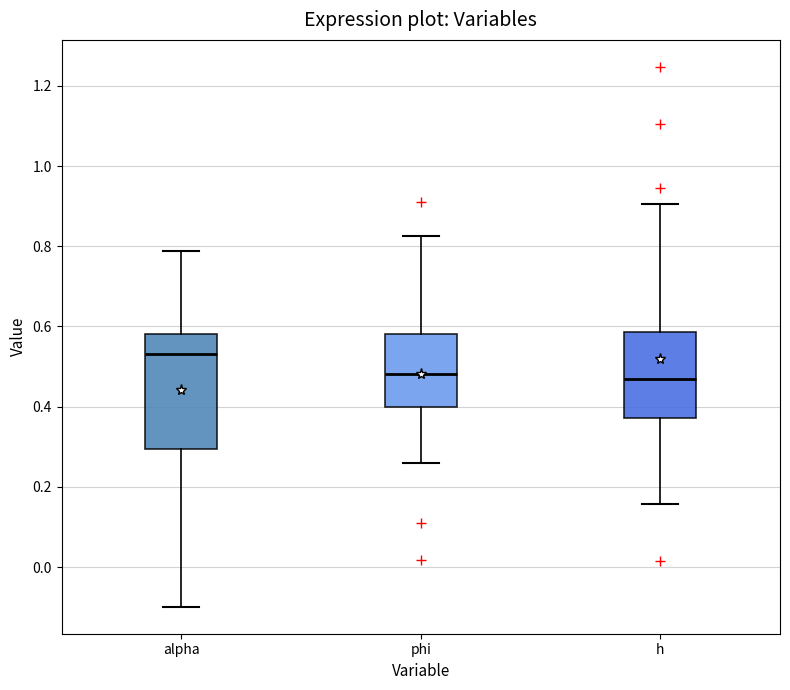

Reading left to right, transcribe this box plot: for each box, give where its median line is, the range the box spans, and where its two whiskers end, as read against the y-axis. The values are not printed on the chart, so give them approximately, as read against the axis.

alpha: median 0.54, box 0.30 to 0.58, whiskers -0.10 to 0.78
phi: median 0.48, box 0.40 to 0.58, whiskers 0.26 to 0.82
h: median 0.46, box 0.38 to 0.58, whiskers 0.16 to 0.90